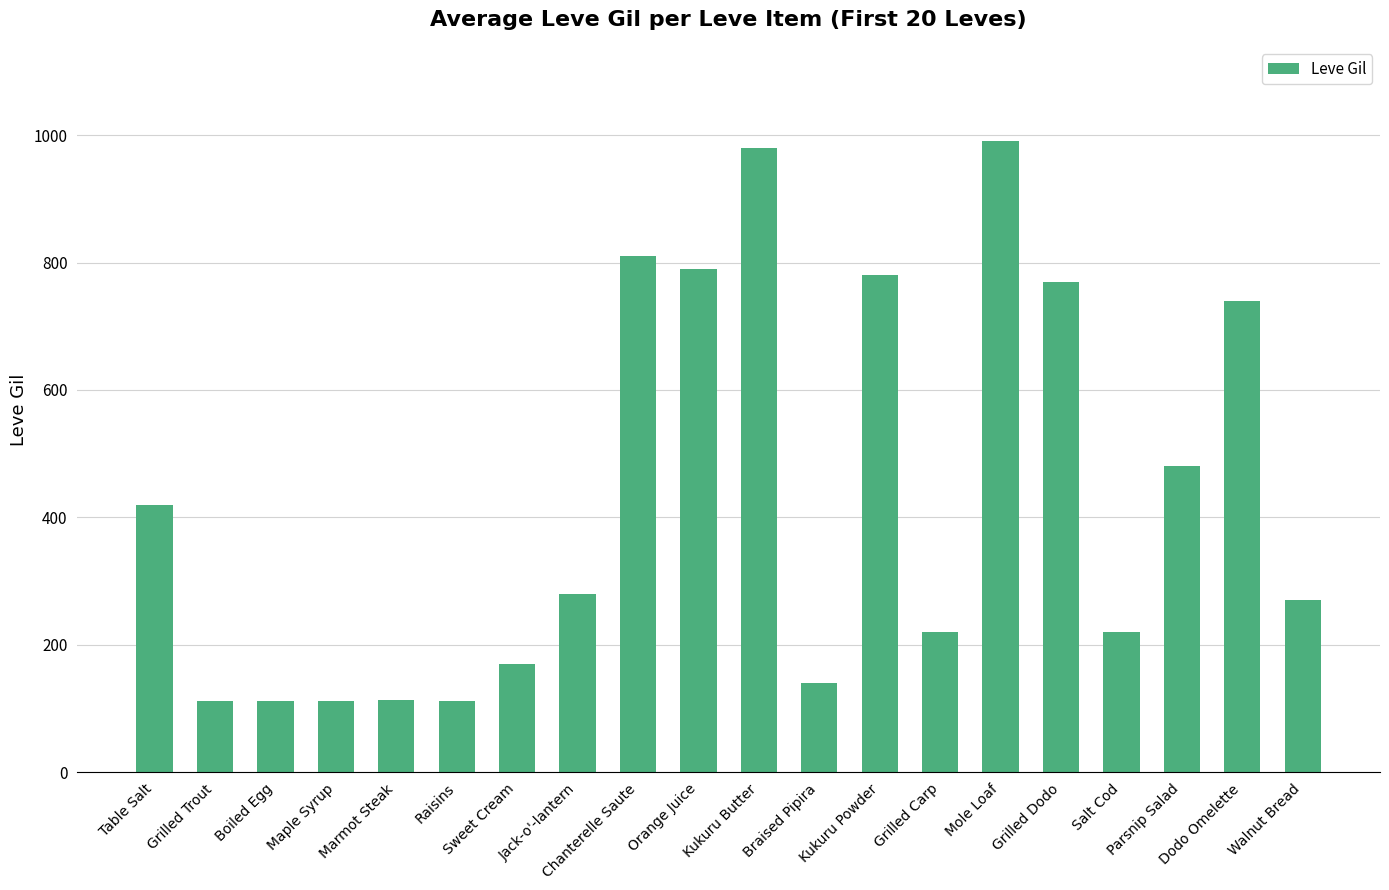

How many series are shown in this chart?

1